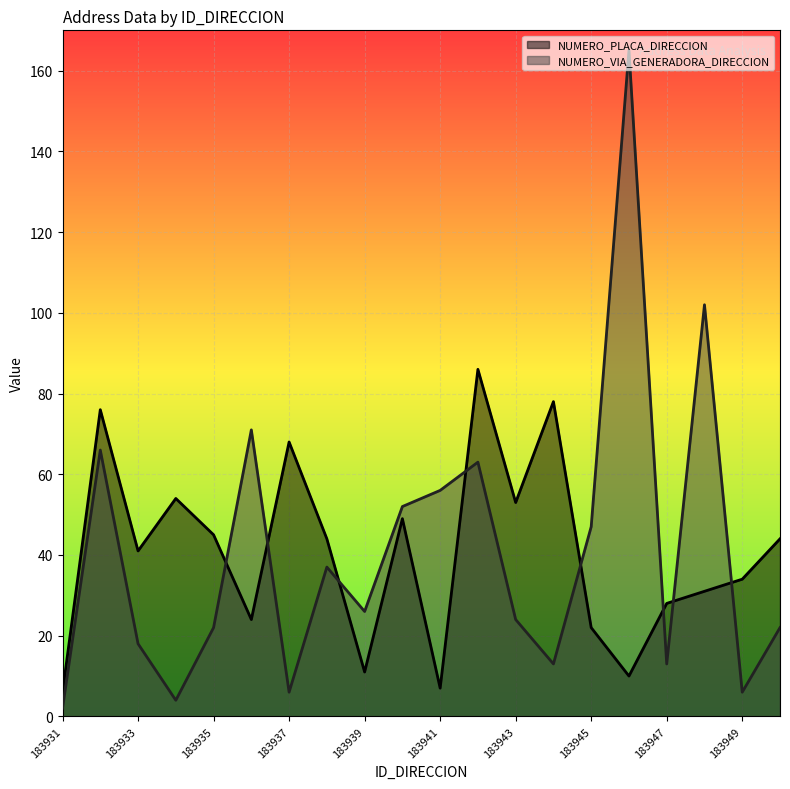

Where is NUMERO_VIA_GENERADORA_DIRECCION nearest to the value 83?

183936